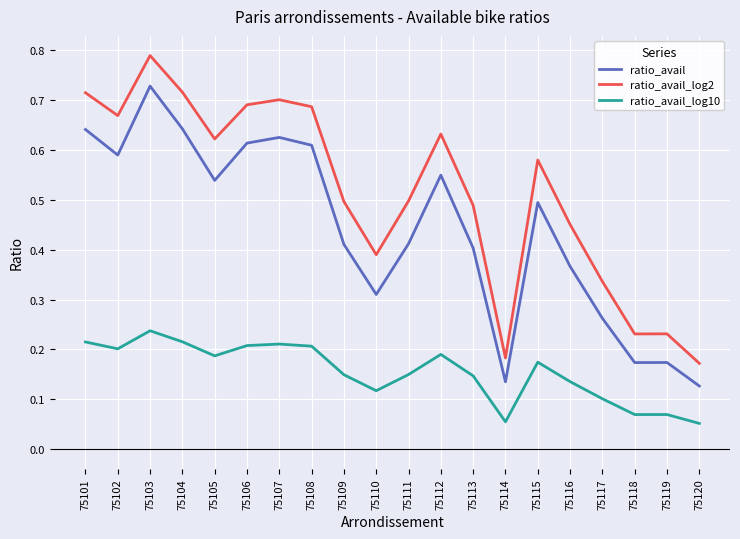

Which category has the highest value in the ratio_avail_log2 series?

75103